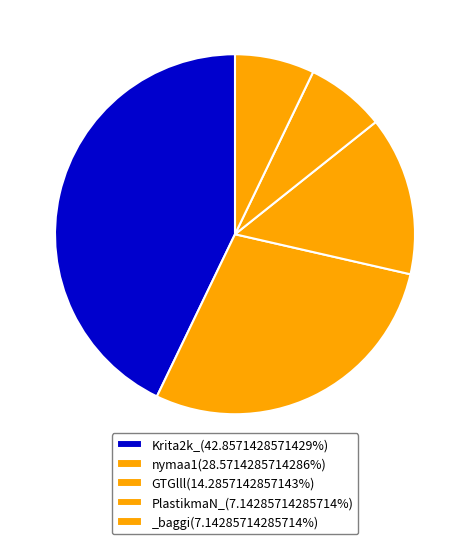

Count the number of slices in the pie.

5